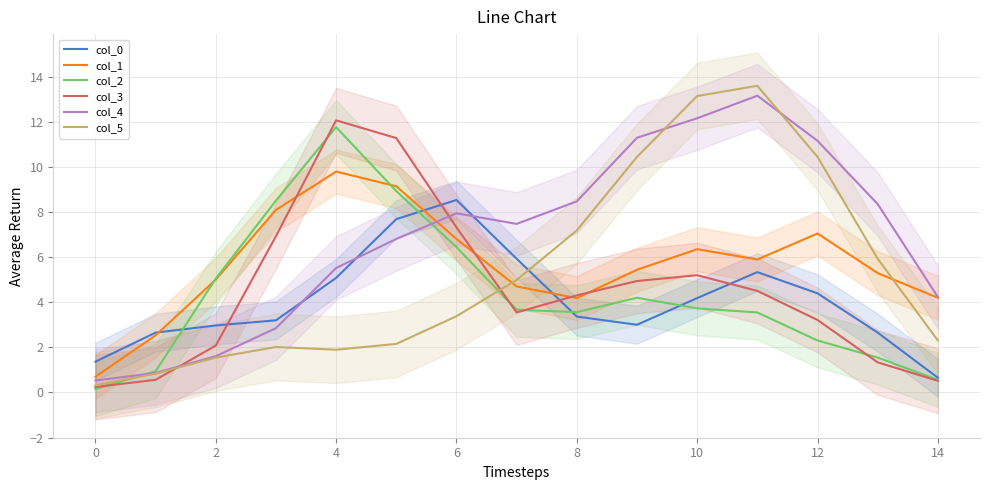

Reading right to left, transcribe all the data shown in this chart.

col_0: 0.7	2.7	4.4	5.3	4.2	3.0	3.4	5.9	8.5	7.7	5.1	3.2	3.0	2.7	1.4
col_1: 4.2	5.3	7.0	5.9	6.3	5.4	4.2	4.7	6.8	9.1	9.8	8.1	5.0	2.5	0.7
col_2: 0.6	1.5	2.3	3.5	3.7	4.2	3.6	3.7	6.4	8.9	11.8	8.5	5.0	0.9	0.2
col_3: 0.5	1.3	3.2	4.5	5.2	4.9	4.3	3.5	7.3	11.3	12.1	6.9	2.1	0.6	0.2
col_4: 4.2	8.3	11.2	13.2	12.2	11.3	8.5	7.5	7.9	6.8	5.5	2.8	1.6	0.9	0.5
col_5: 2.3	5.9	10.4	13.6	13.1	10.4	7.2	5.0	3.4	2.2	1.9	2.0	1.5	0.8	0.3